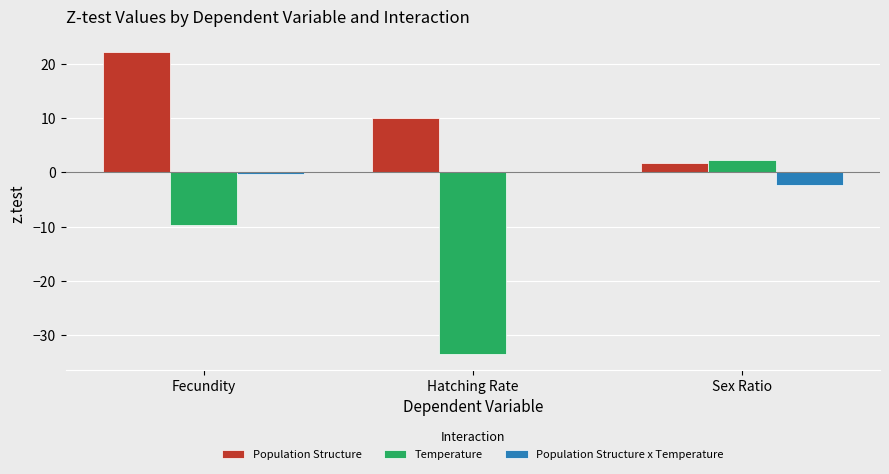

The value of Population Structure at Fecundity is 14.5. True or false?

False